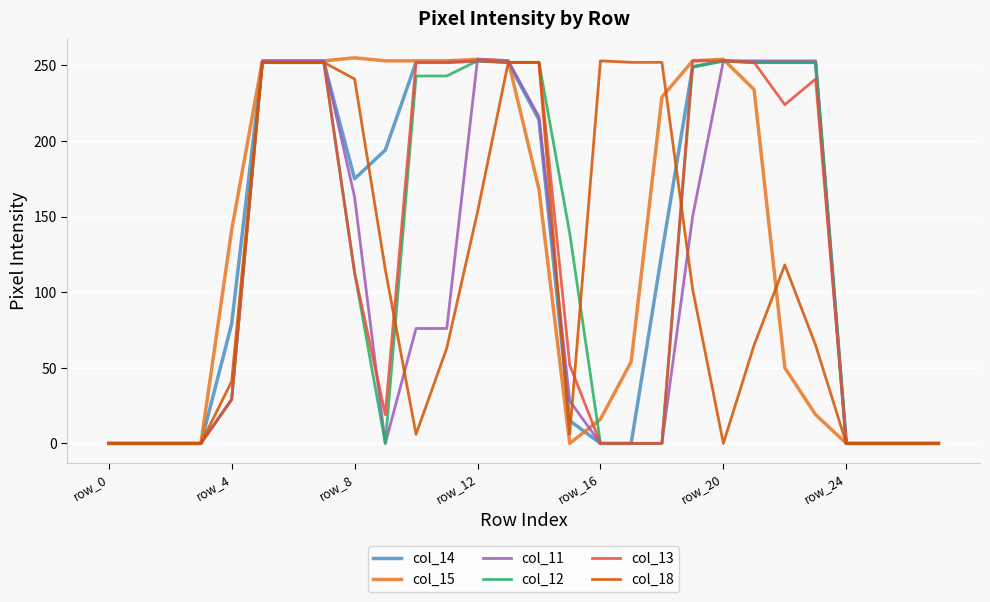

Which series has the largest range (max minus min)?

col_15